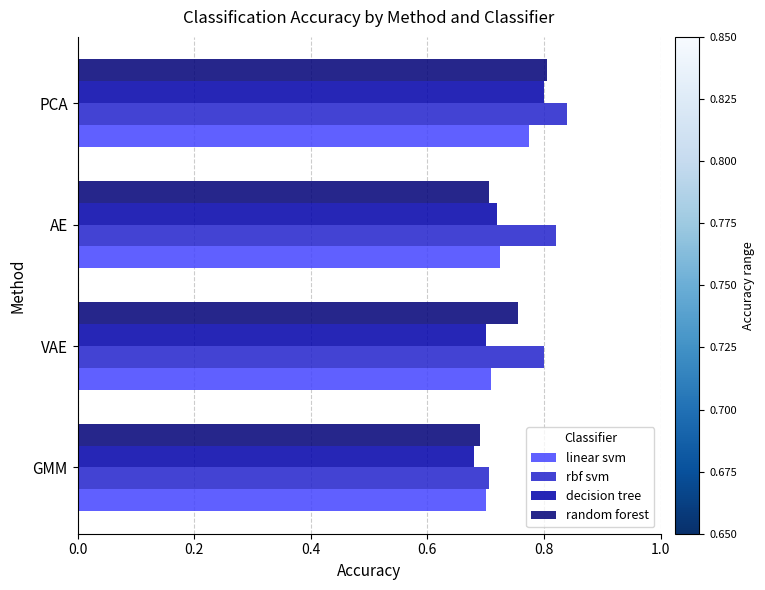

The value of random forest at AE is 0.7. True or false?

True